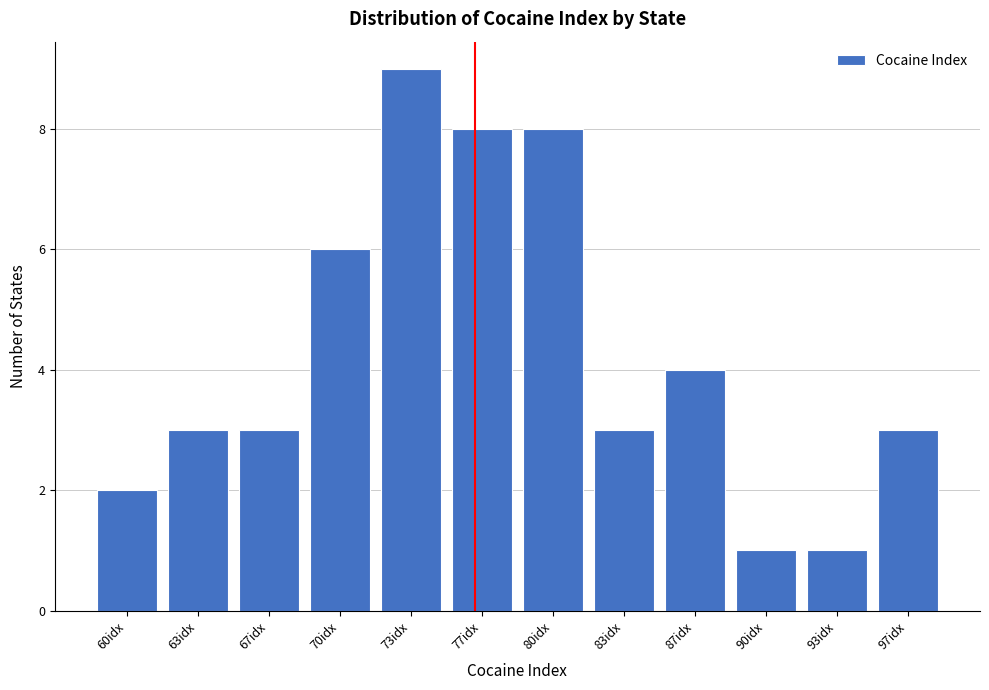

Reading left to right, transcribe all the data shown in this chart.

2	3	3	6	9	8	8	3	4	1	1	3